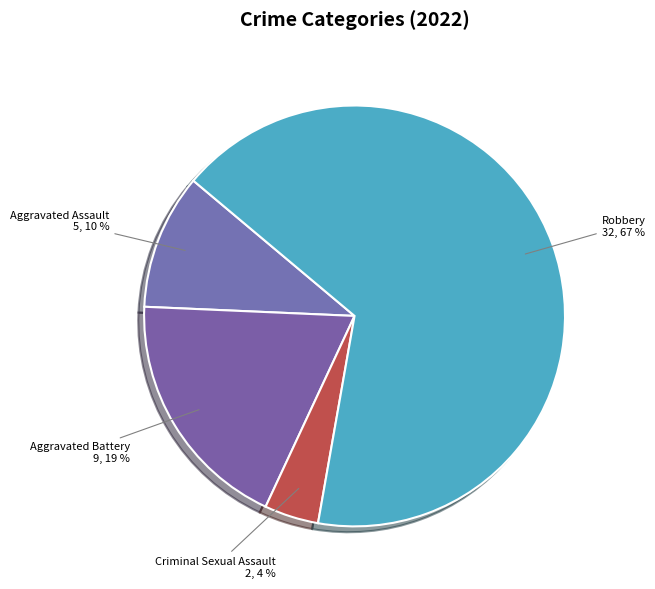

Which slice is the smallest?

Criminal Sexual Assault